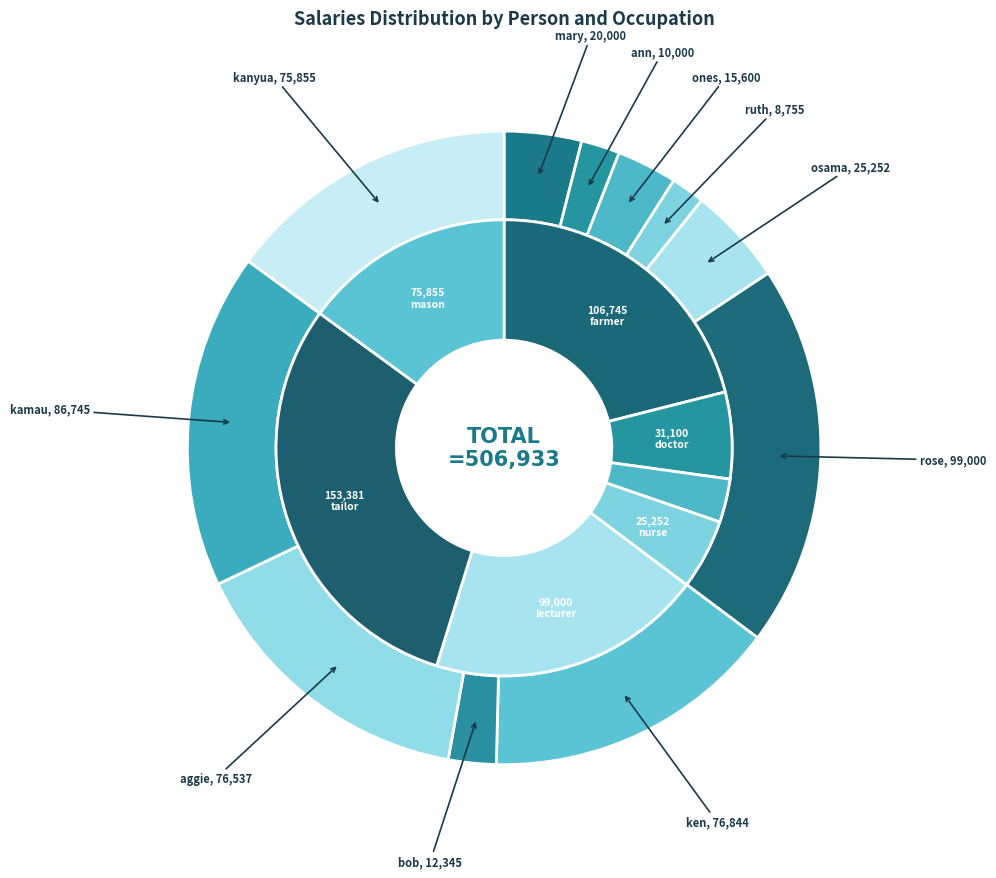

Does 4 represent more than half of the total?

No